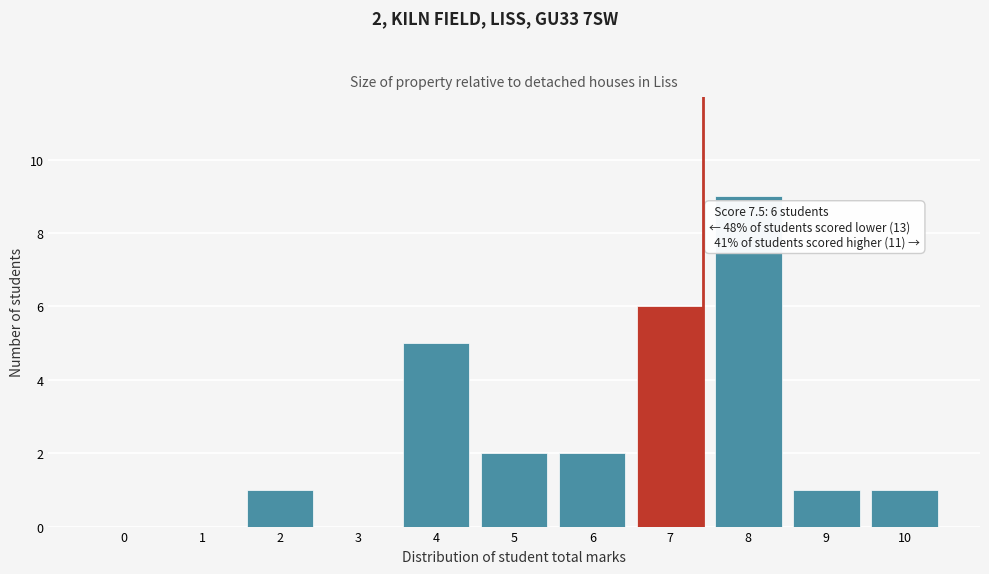

Reading left to right, what are all the values shown in this chart?

0=0	1=0	2=1	3=0	4=5	5=2	6=2	7=6	8=9	9=1	10=1